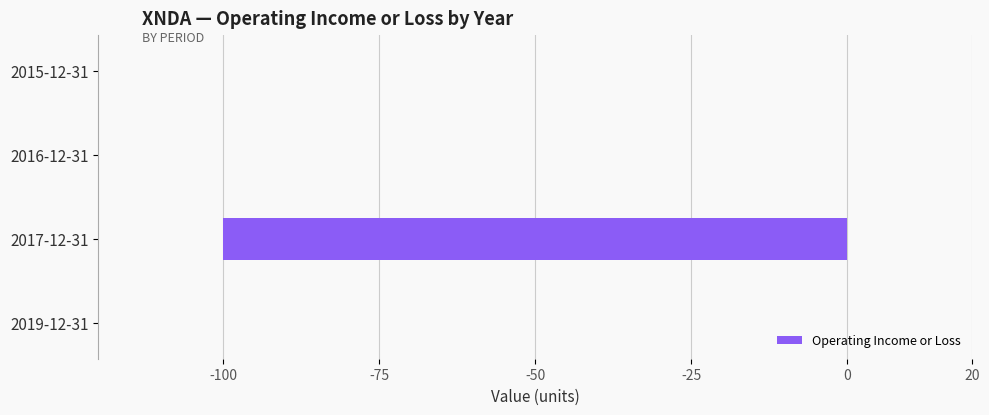

How many series are shown in this chart?

1